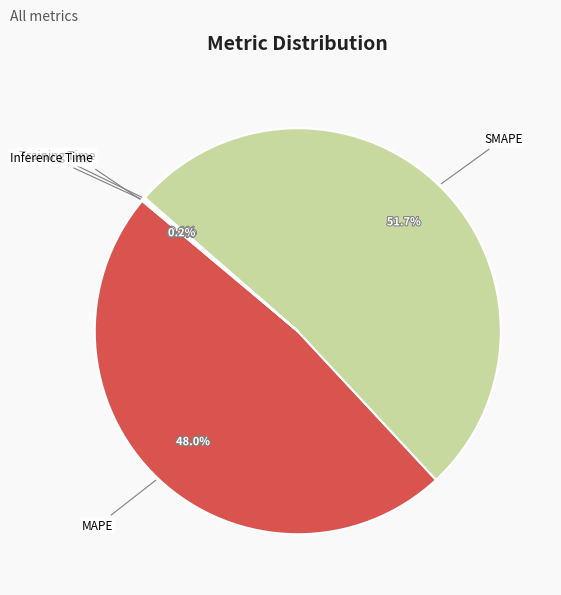

How much of the chart is everything except SMAPE?

48.3%